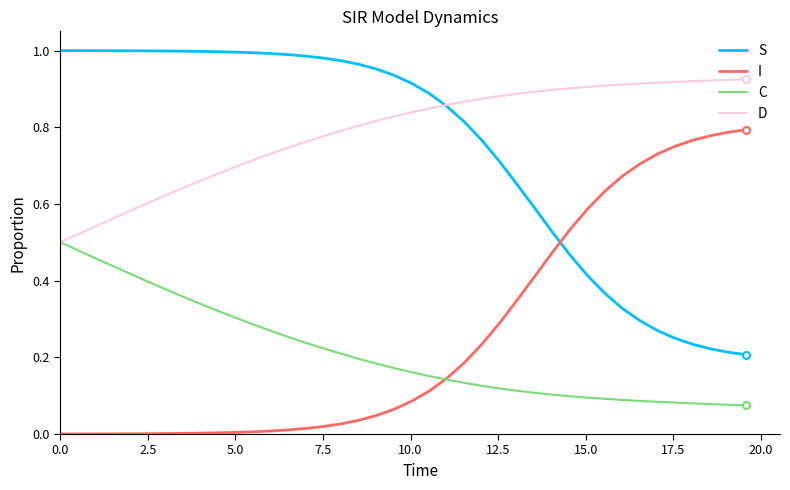

Which series ends up on top after the final intersection of I and S?

I